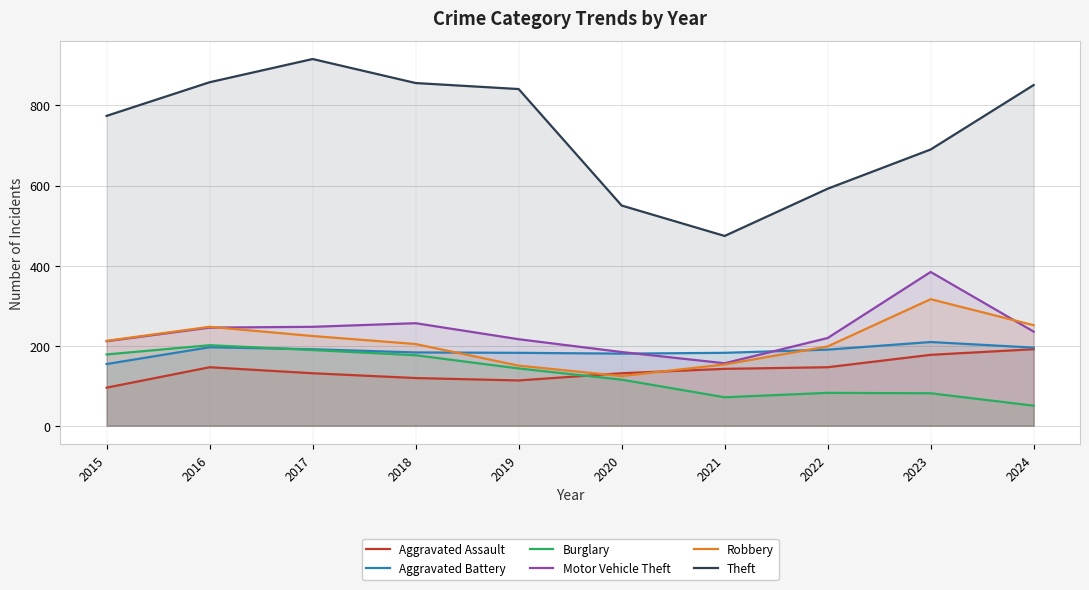

What is the sum of all Motor Vehicle Theft values?

2353